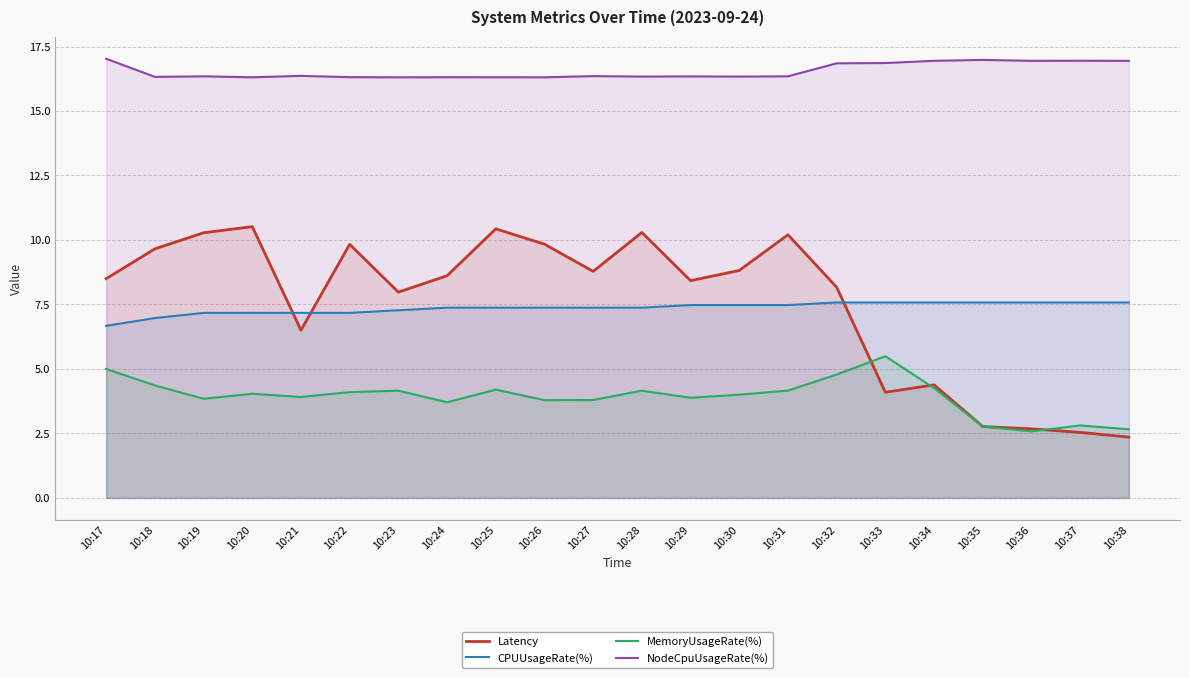

After their last crossing, which series has the higher values: Latency or CPUUsageRate(%)?

CPUUsageRate(%)